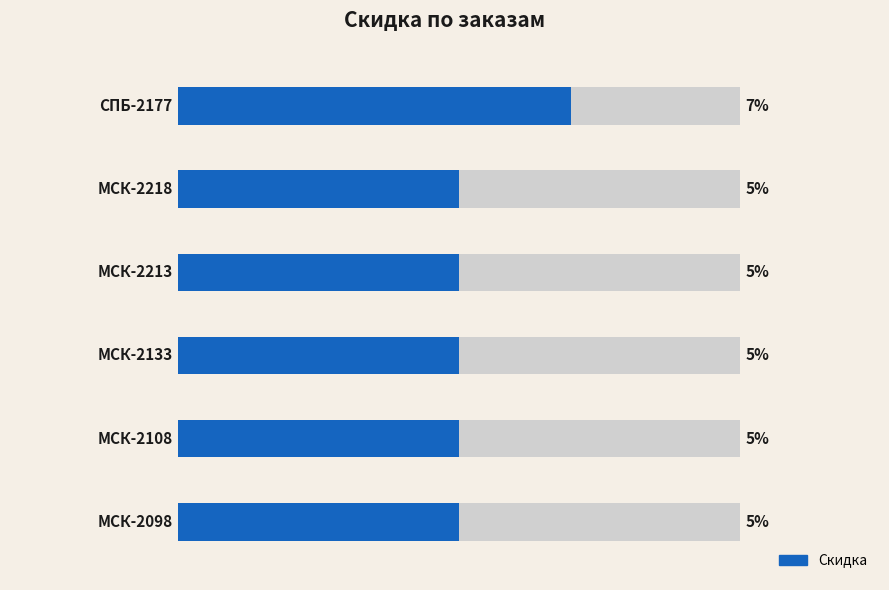

Read the value at 0.02.

0.1